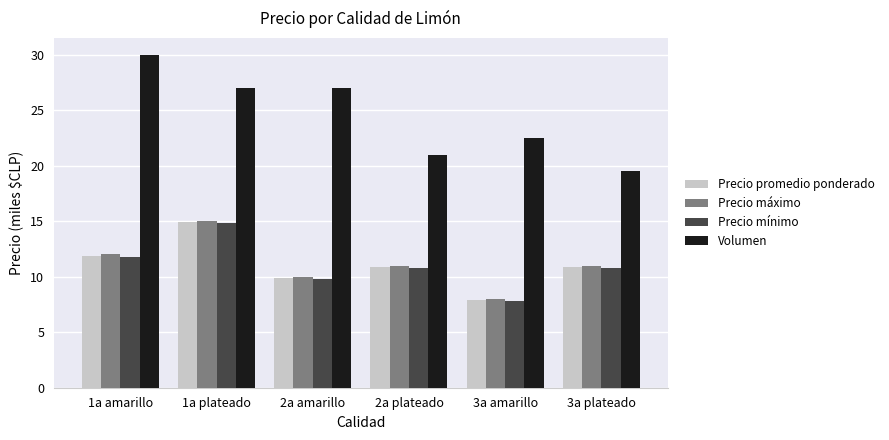

Is it true that Precio promedio ponderado equals 4.7 at 2a plateado?

False